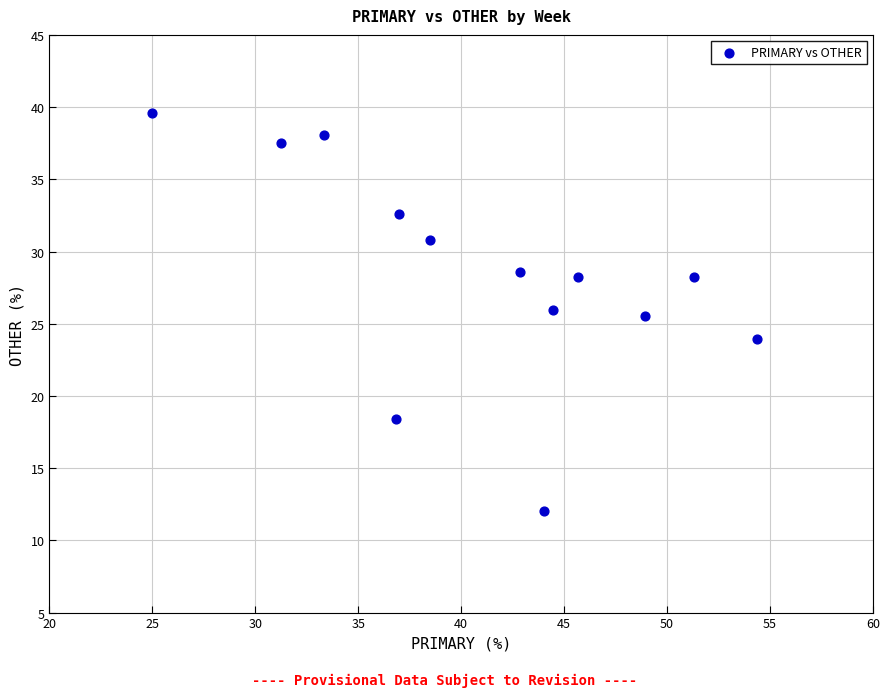

What is the range of X values (max minus min)?

29.3